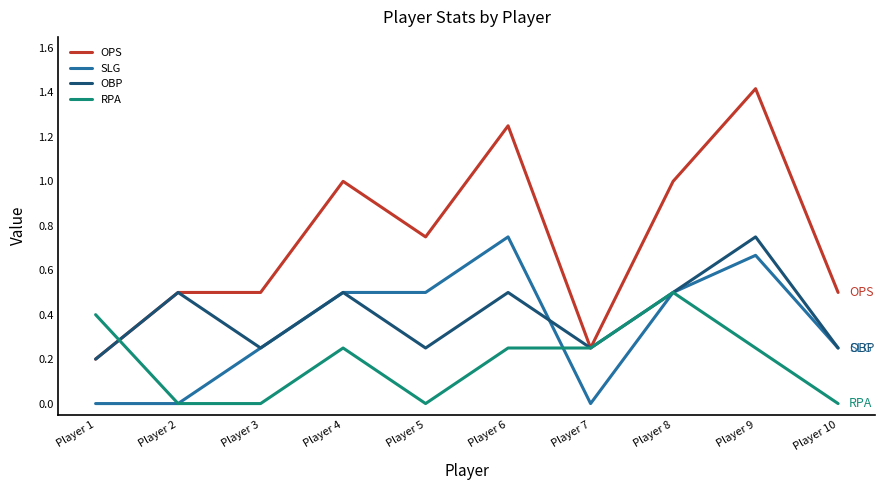

True or false: RPA has a value of 0.0 at Player 5.

True